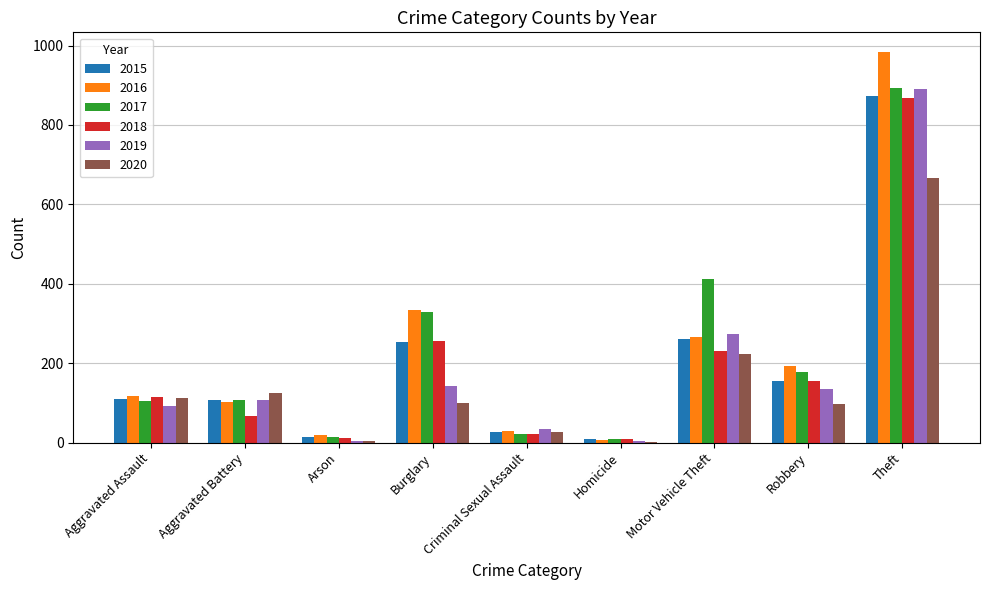

What is the total value across all series at Burglary?

1416